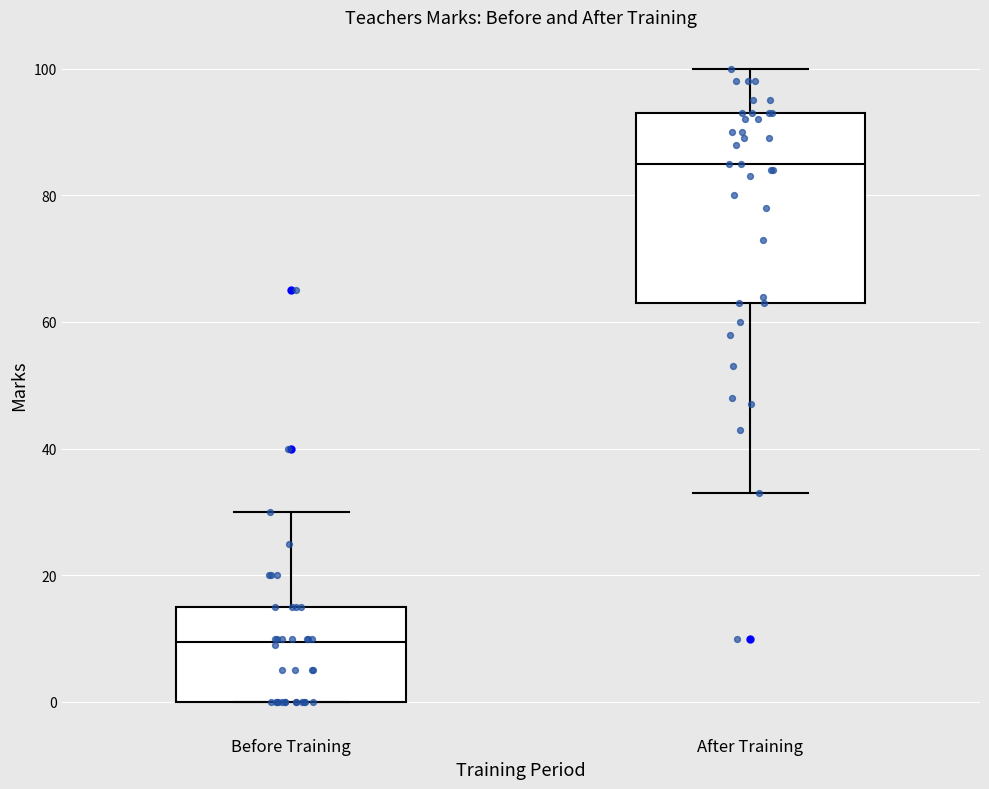

Comparing the boxes themselves (not the whiskers), which one is the tallest?

After Training